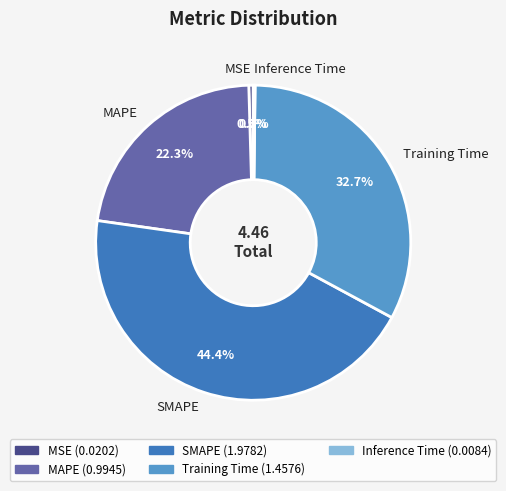

To the nearest percent, what portion does SMAPE represent?

44%